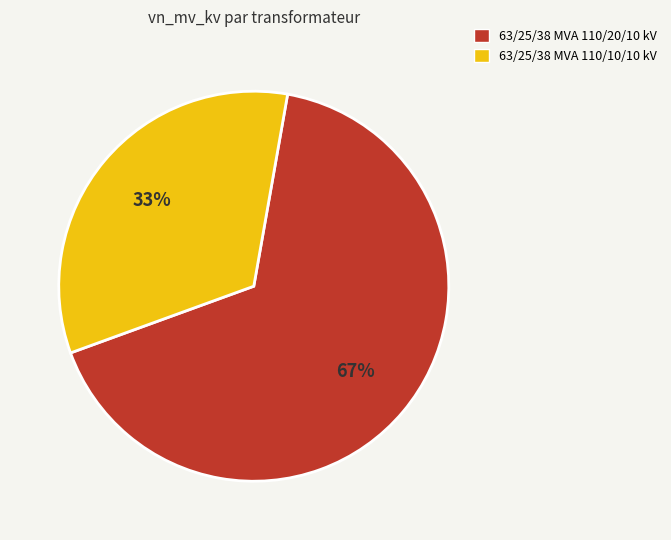

What is the smallest slice in the pie chart?

63/25/38 MVA 110/10/10 kV